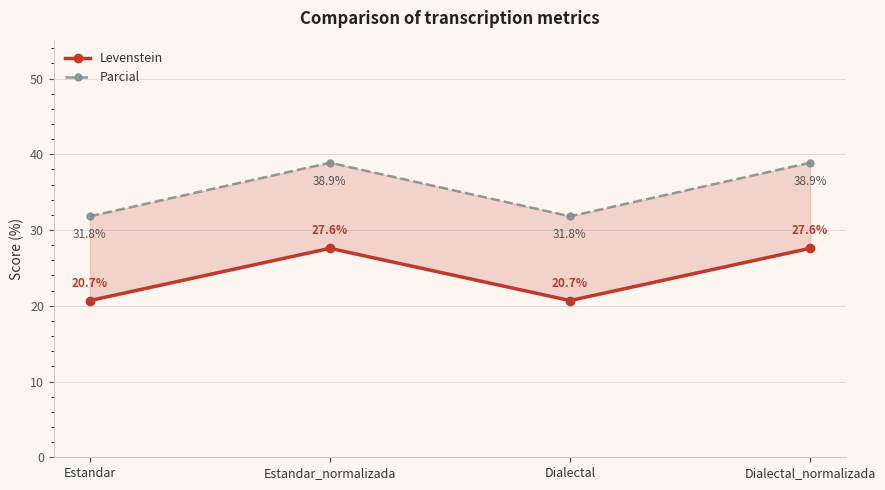

What is the difference between the maximum and second lowest values in the Levenstein series?

6.9